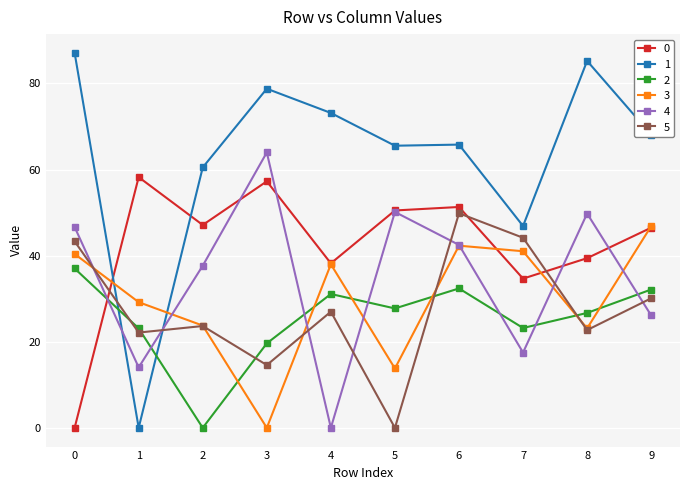

What is the average value of the 5 series?

27.7